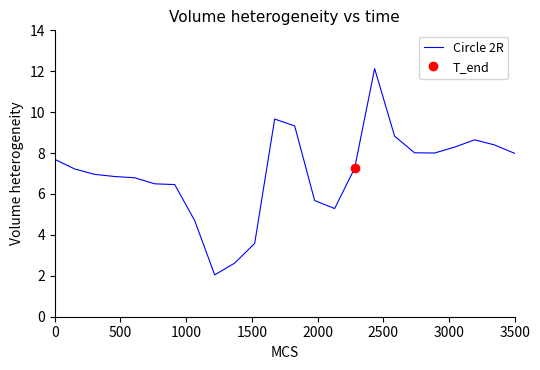

What is the minimum value shown in the chart?

2.0